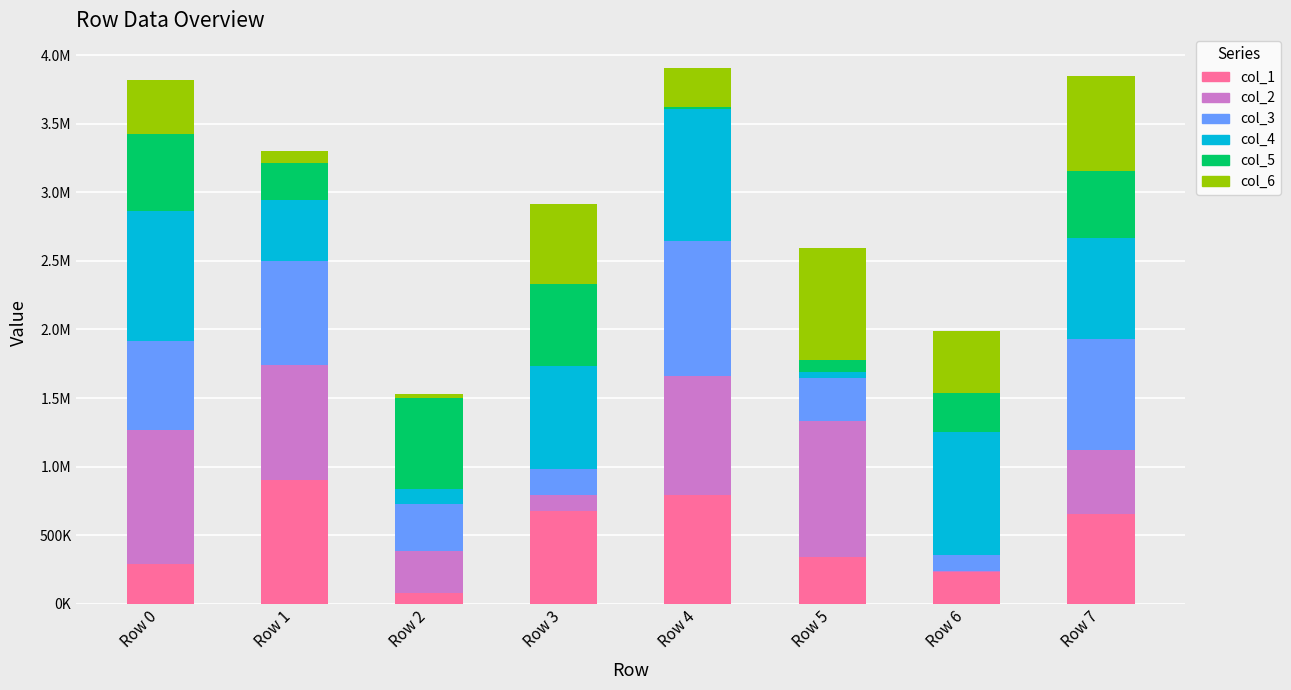

What are all the series names shown in the legend?

col_1, col_2, col_3, col_4, col_5, col_6